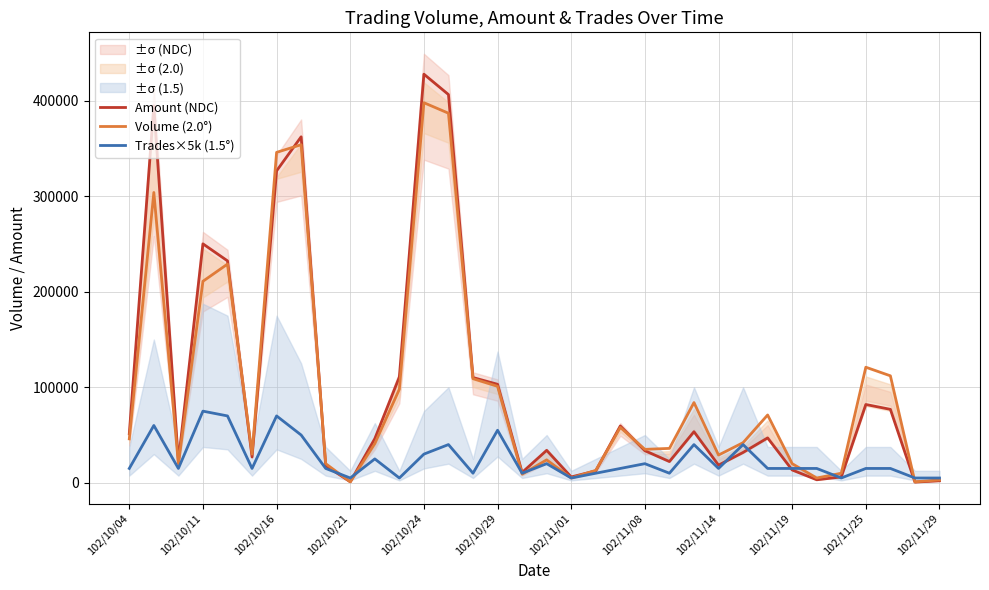

How many lines are shown in the chart?

3